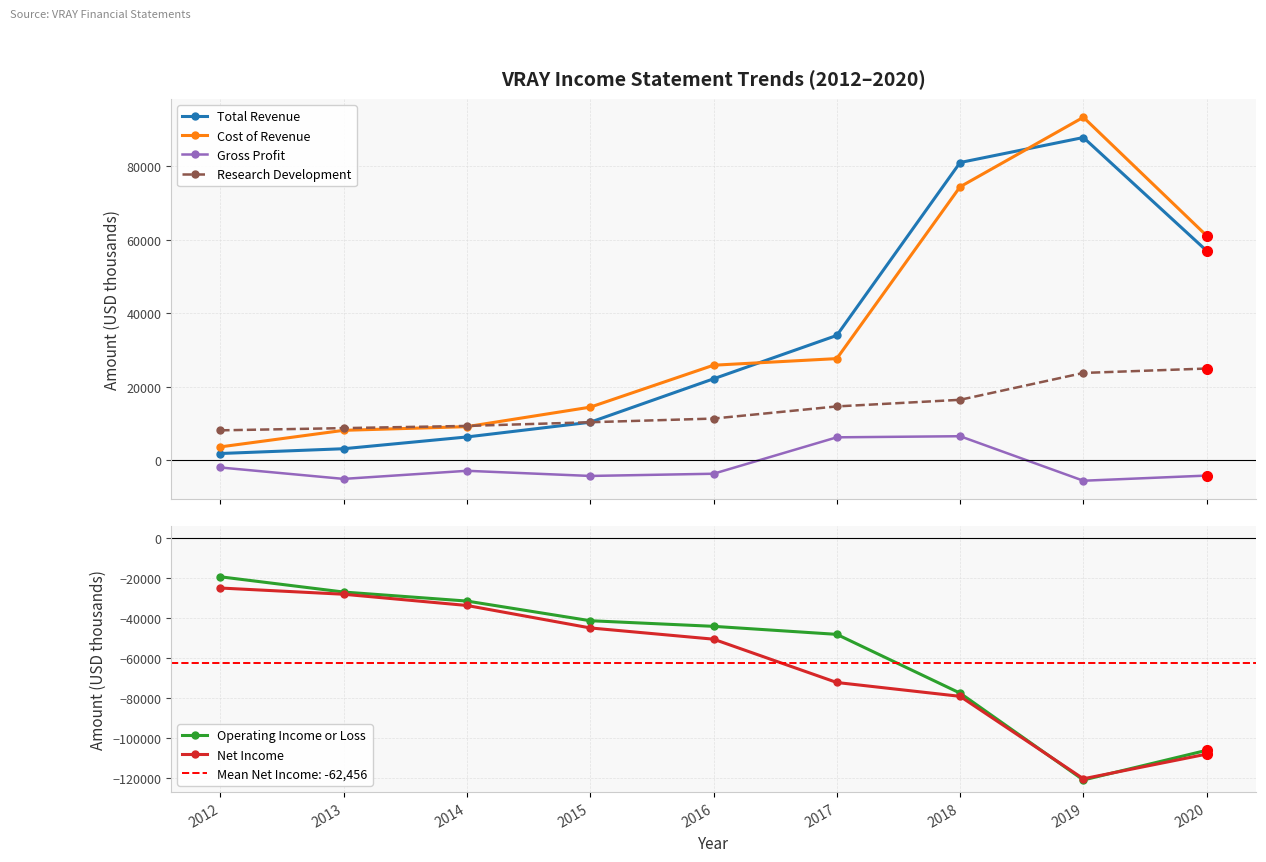

Which series has the largest total across all categories?

Cost of Revenue